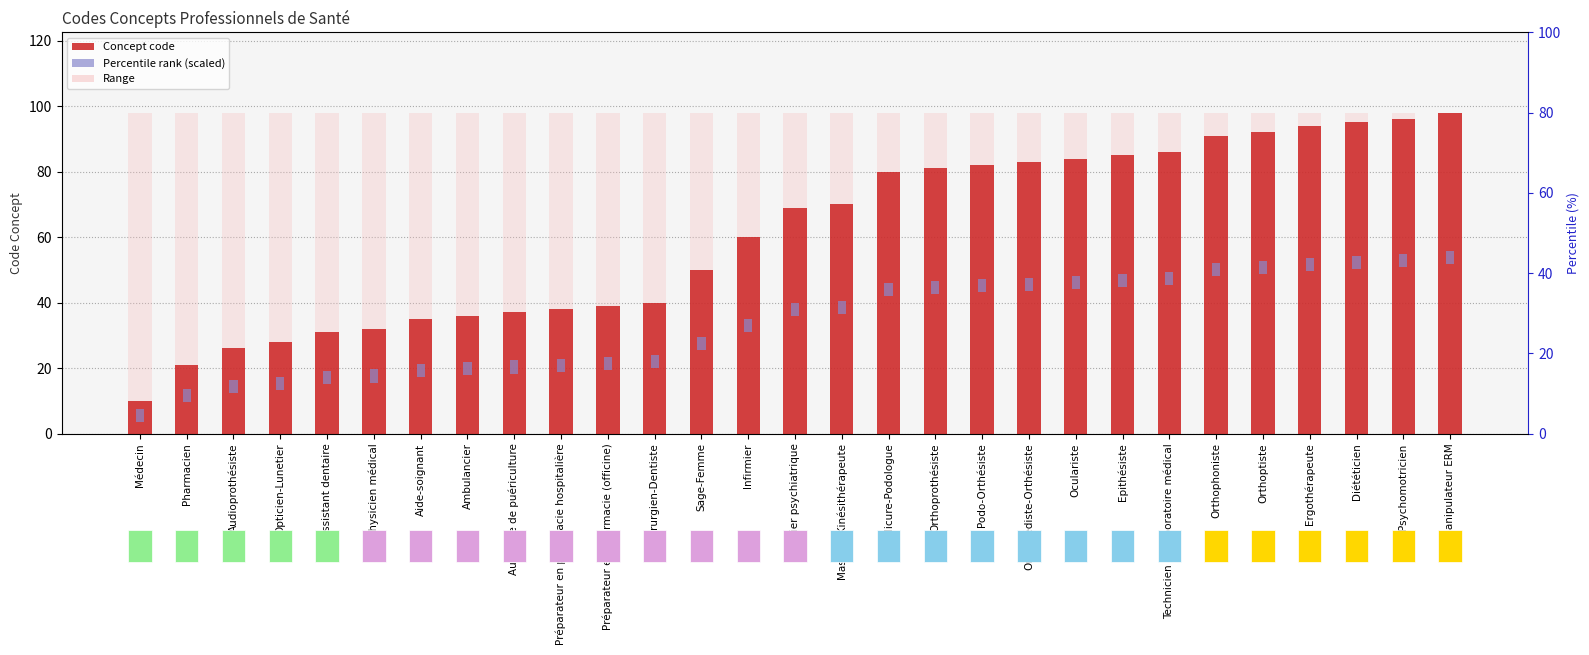

Reading left to right, list all the values displayed in this chart.

Concept: Médecin=10	Pharmacien=21	Audioprothésiste=26	Opticien-Lunetier=28	Assistant dentaire=31	Physicien médical=32	Aide-soignant=35	Ambulancier=36	Auxiliaire de puériculture=37	Préparateur en pharmacie hospitalière=38	Préparateur en pharmacie (officine)=39	Chirurgien-Dentiste=40	Sage-Femme=50	Infirmier=60	Infirmier psychiatrique=69	Masseur-Kinésithérapeute=70	Pédicure-Podologue=80	Orthoprothésiste=81	Podo-Orthésiste=82	Orthopédiste-Orthésiste=83	Oculariste=84	Epithésiste=85	Technicien de laboratoire médical=86	Orthophoniste=91	Orthoptiste=92	Ergothérapeute=94	Diététicien=95	Psychomotricien=96	Manipulateur ERM=98
Percentile (scaled): Médecin=4	Pharmacien=4	Audioprothésiste=4	Opticien-Lunetier=4	Assistant dentaire=4	Physicien médical=4	Aide-soignant=4	Ambulancier=4	Auxiliaire de puériculture=4	Préparateur en pharmacie hospitalière=4	Préparateur en pharmacie (officine)=4	Chirurgien-Dentiste=4	Sage-Femme=4	Infirmier=4	Infirmier psychiatrique=4	Masseur-Kinésithérapeute=4	Pédicure-Podologue=4	Orthoprothésiste=4	Podo-Orthésiste=4	Orthopédiste-Orthésiste=4	Oculariste=4	Epithésiste=4	Technicien de laboratoire médical=4	Orthophoniste=4	Orthoptiste=4	Ergothérapeute=4	Diététicien=4	Psychomotricien=4	Manipulateur ERM=4
Range: Médecin=98	Pharmacien=98	Audioprothésiste=98	Opticien-Lunetier=98	Assistant dentaire=98	Physicien médical=98	Aide-soignant=98	Ambulancier=98	Auxiliaire de puériculture=98	Préparateur en pharmacie hospitalière=98	Préparateur en pharmacie (officine)=98	Chirurgien-Dentiste=98	Sage-Femme=98	Infirmier=98	Infirmier psychiatrique=98	Masseur-Kinésithérapeute=98	Pédicure-Podologue=98	Orthoprothésiste=98	Podo-Orthésiste=98	Orthopédiste-Orthésiste=98	Oculariste=98	Epithésiste=98	Technicien de laboratoire médical=98	Orthophoniste=98	Orthoptiste=98	Ergothérapeute=98	Diététicien=98	Psychomotricien=98	Manipulateur ERM=98